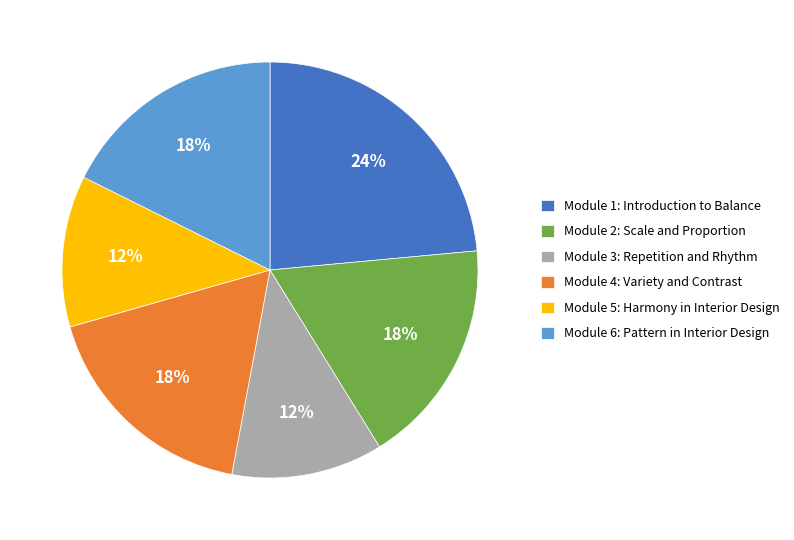

To the nearest percent, what portion does Module 2: Scale and Proportion represent?

18%